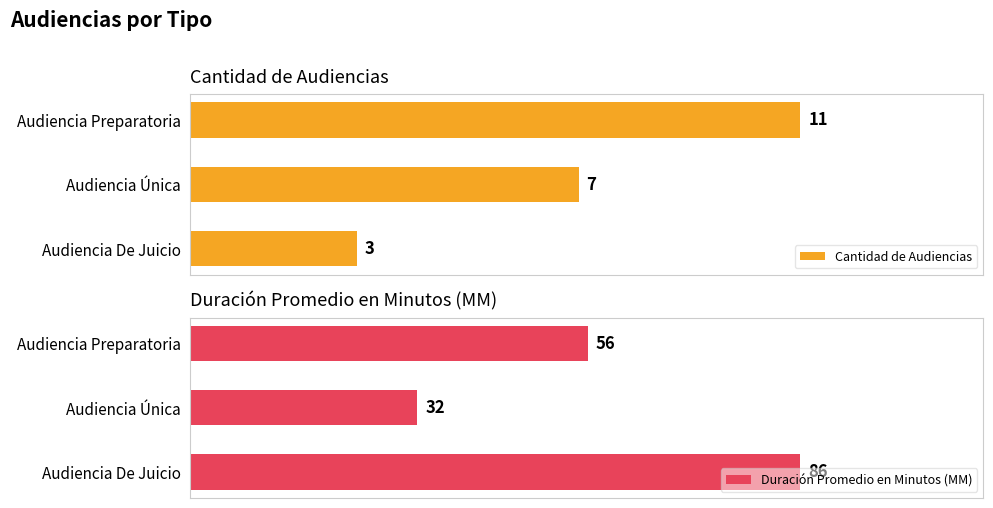

Which series has the largest total across all categories?

Duración Promedio en Minutos (MM)